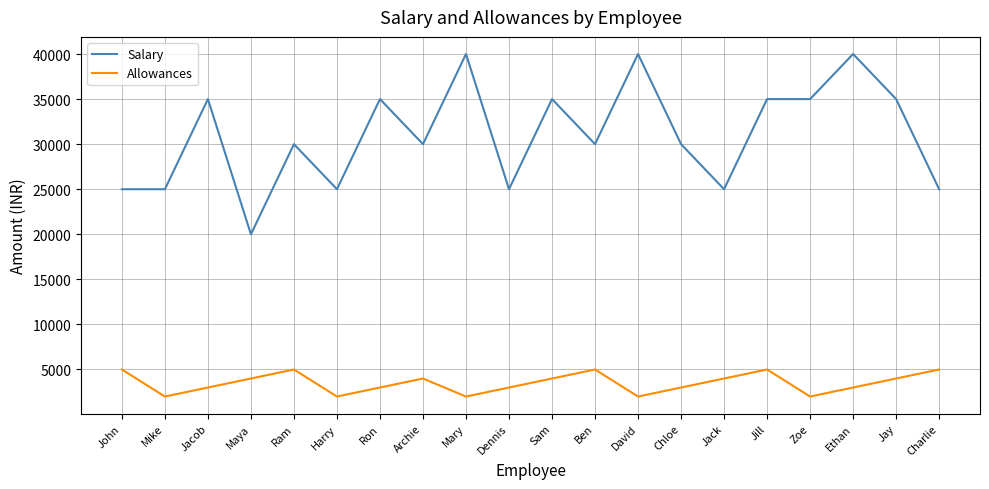

The value of Salary at Ben is 30000. True or false?

True